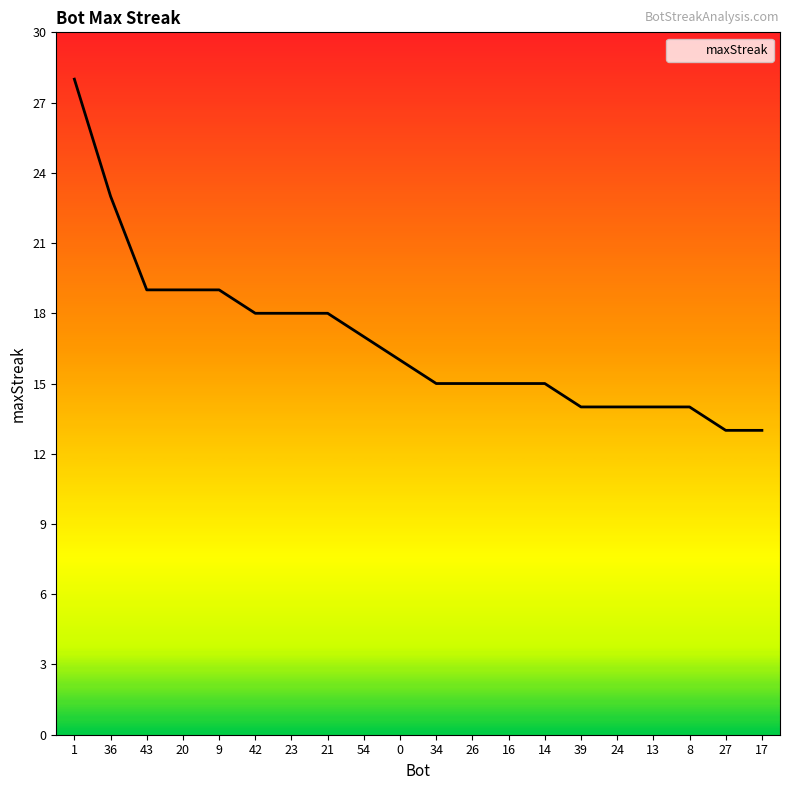

What is the change in value from 23 to 14?

-3